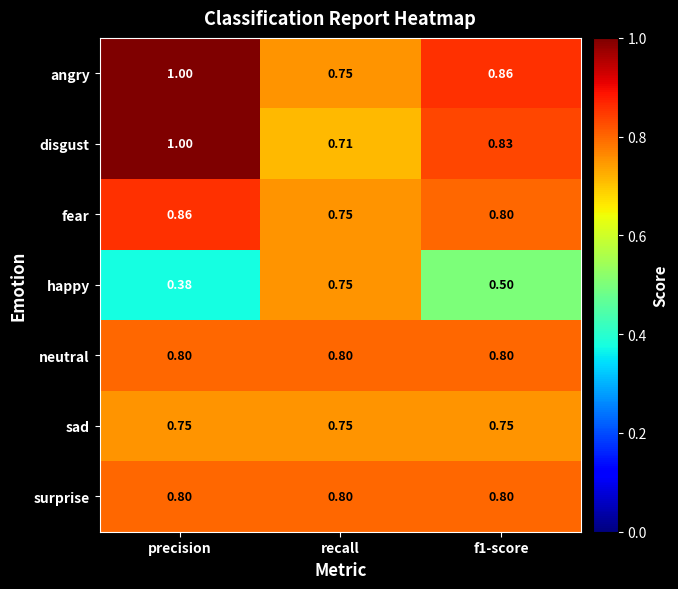

Which category has the lowest value in the angry series?

recall